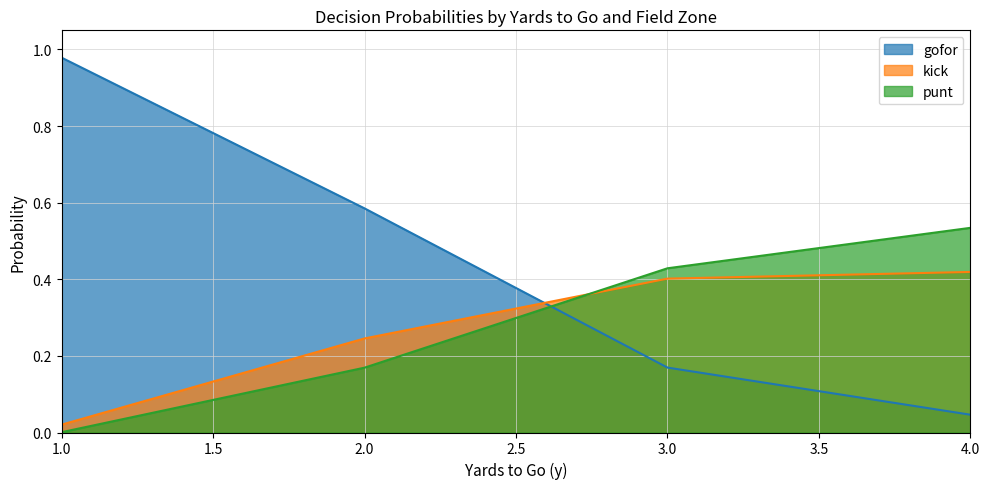

Which series ends up on top after the final intersection of kick and punt?

punt